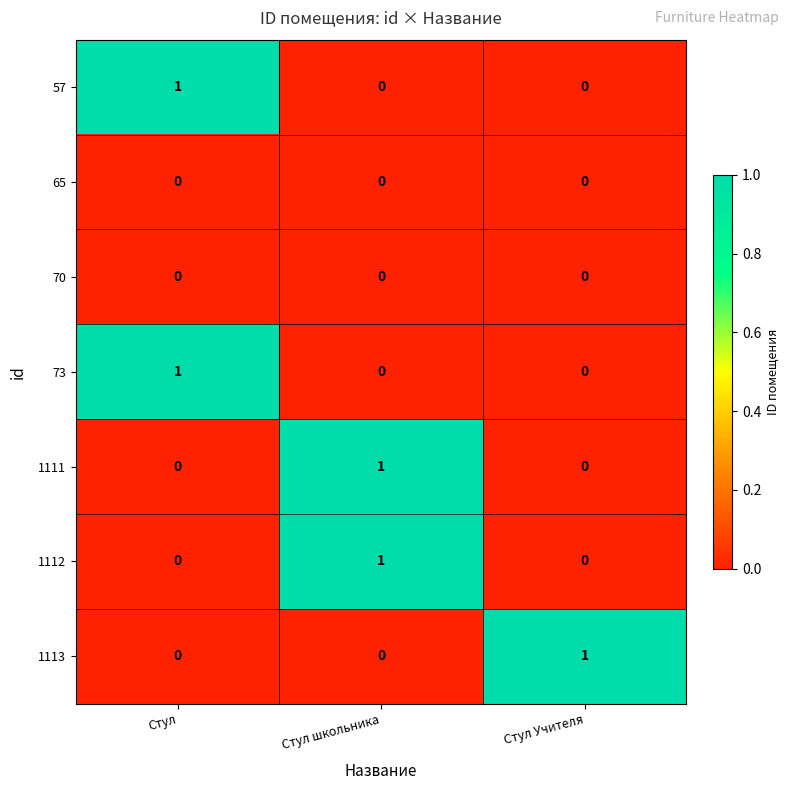

At how many categories does at least one series exceed 0?

3